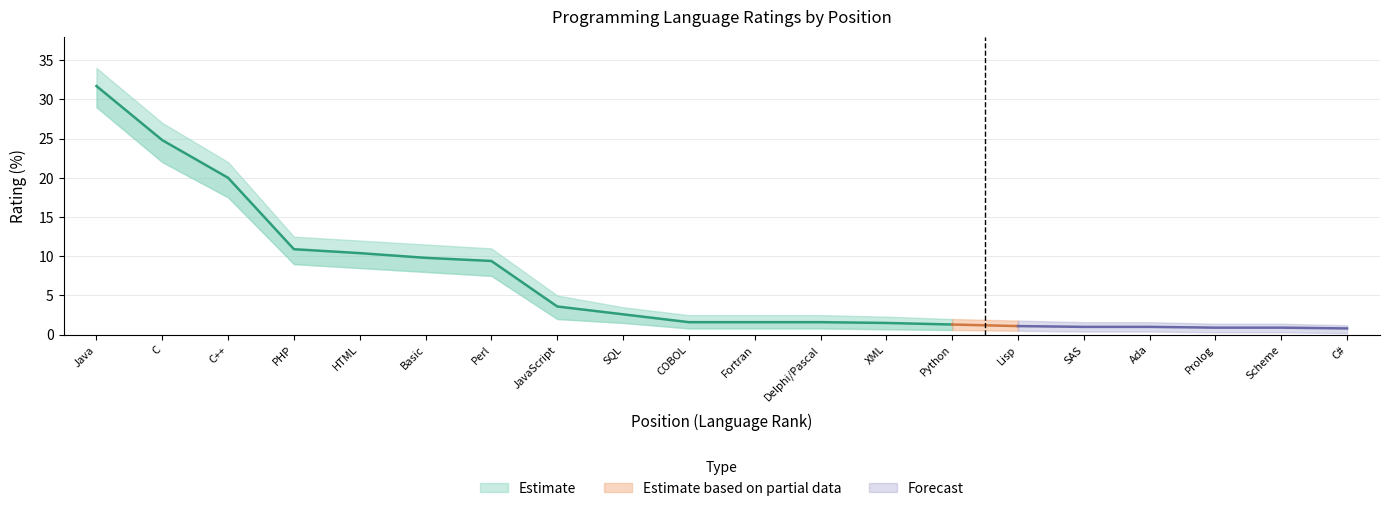

True or false: Rating_upper and Rating_lower cross at least once.

False